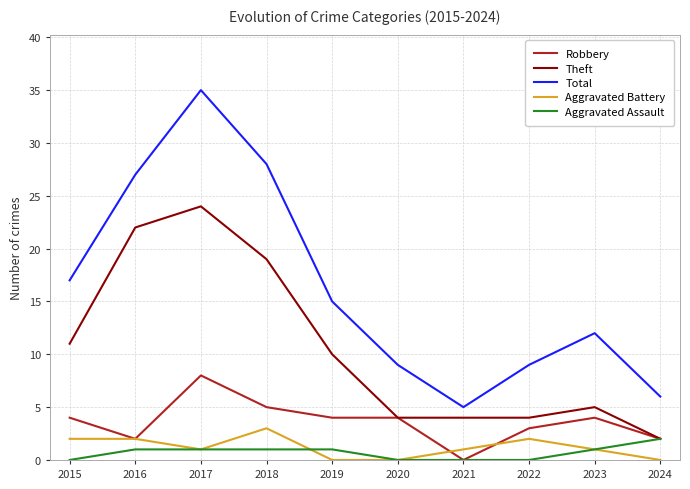

At which label does Robbery reach its peak?

2017